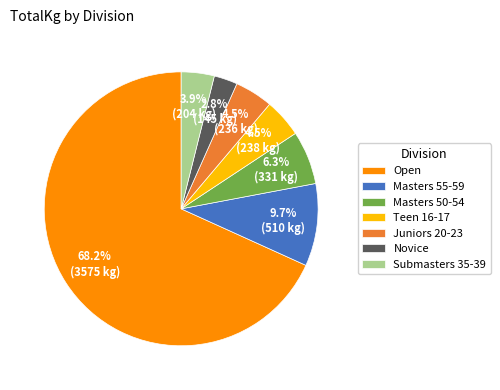

Combined, do Open and Juniors 20-23 account for over 50%?

Yes